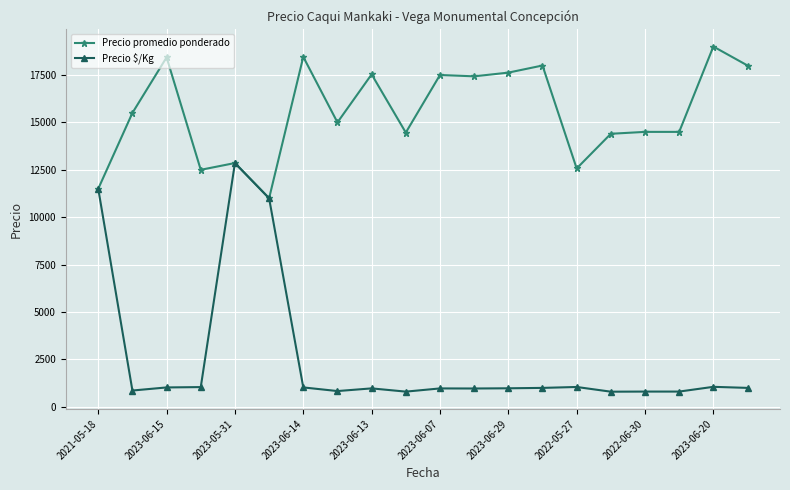

Which series has the widest spread of values?

Precio $/Kg